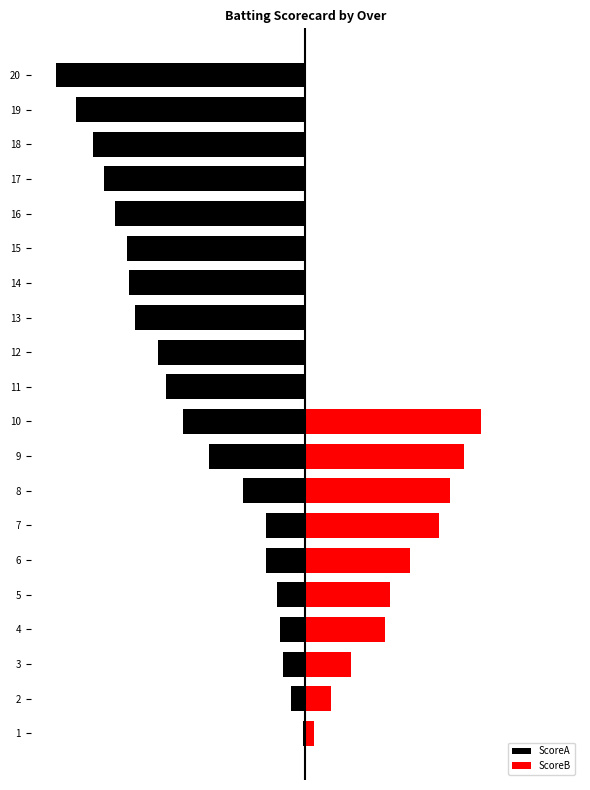

Which has a higher value, 5 or 14?

5